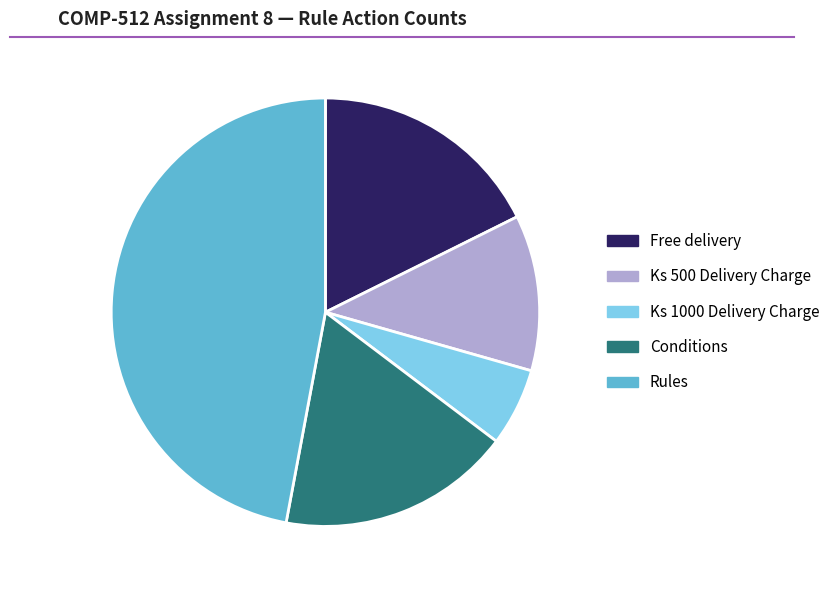

Is there any slice that represents more than half of the pie?

No